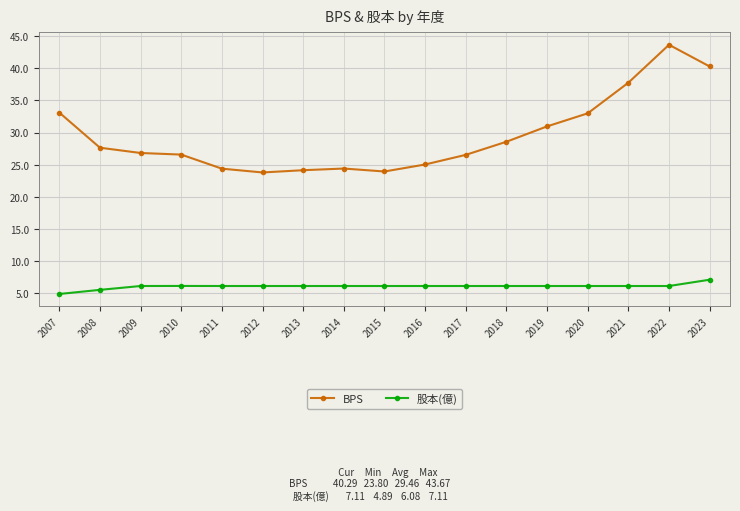

What is the sum of all 股本(億) values?

103.4